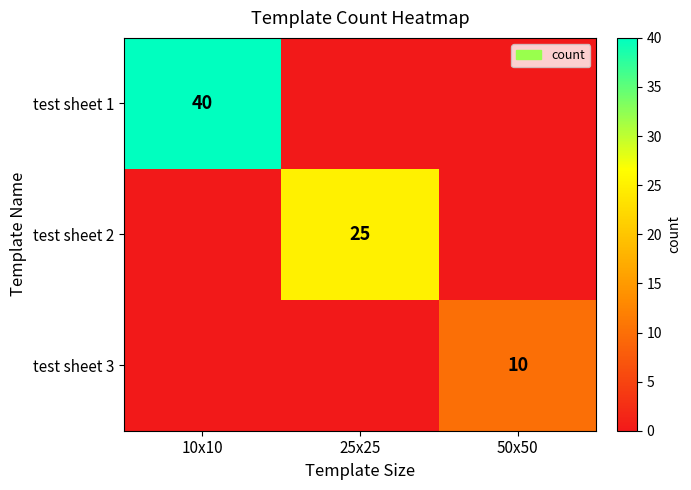

The test sheet 1 series shows 63 at 10x10. True or false?

False